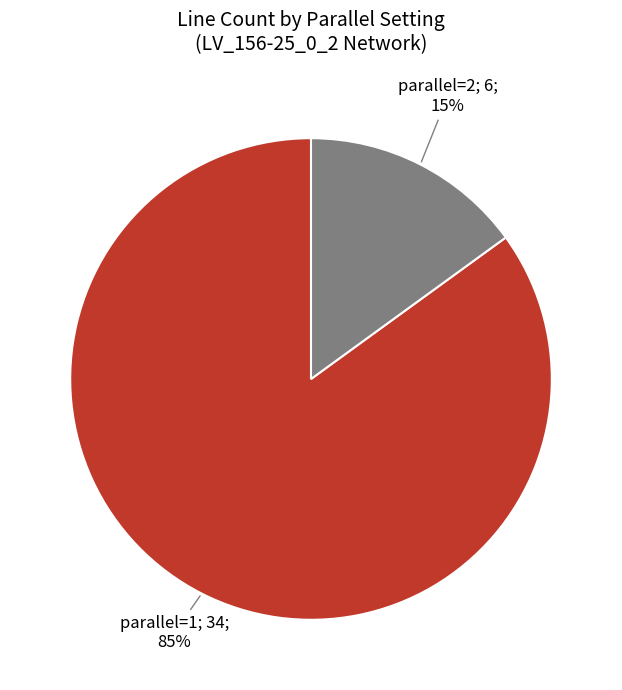

To the nearest percent, what is the average slice percentage?

50%